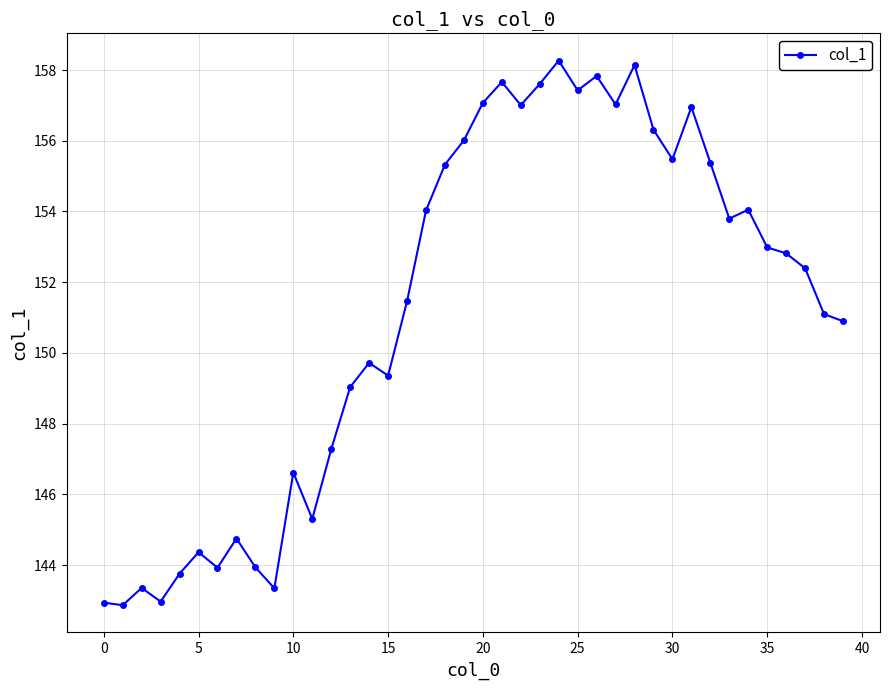

What is the value of the 5th point from the left?

143.8